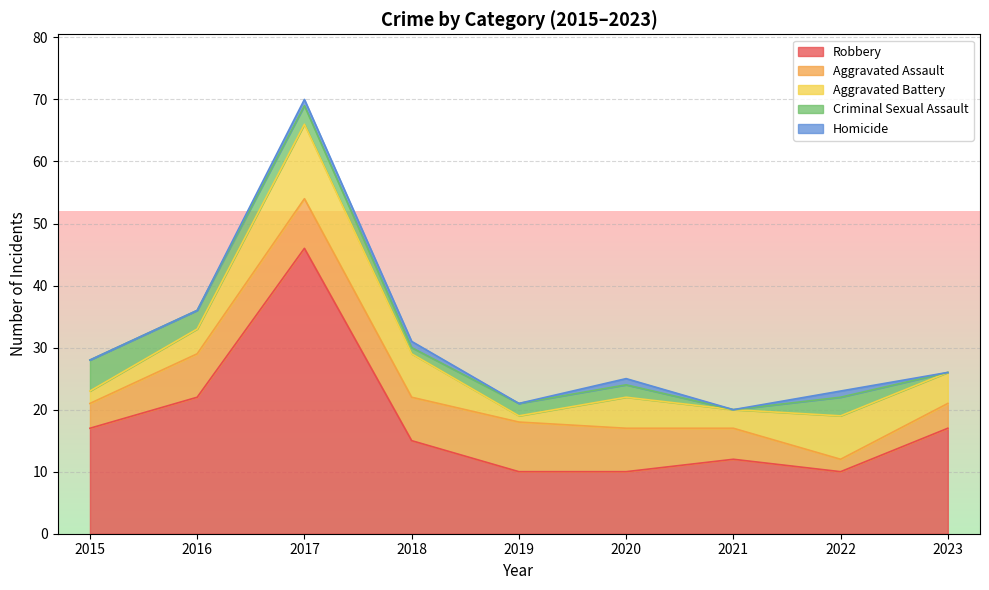

Which label corresponds to the smallest value in the chart?

2021